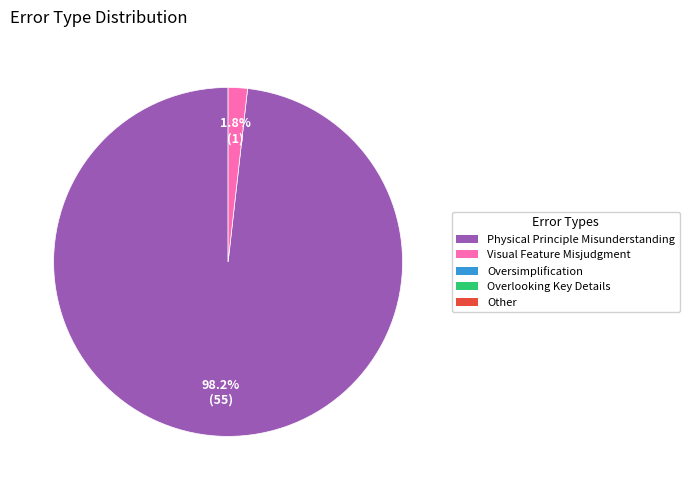

Count the number of slices in the pie.

2